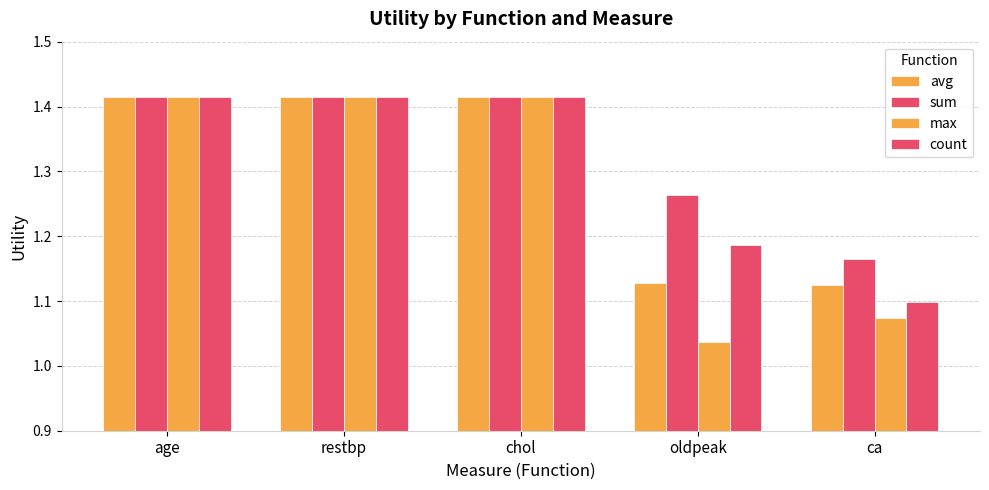

At how many categories does at least one series exceed 1?

5